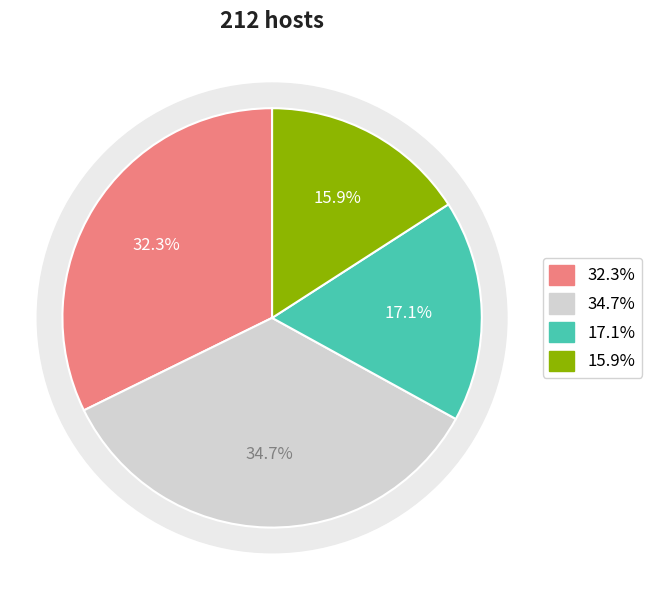

How much of the chart is everything except 0?

67.7%